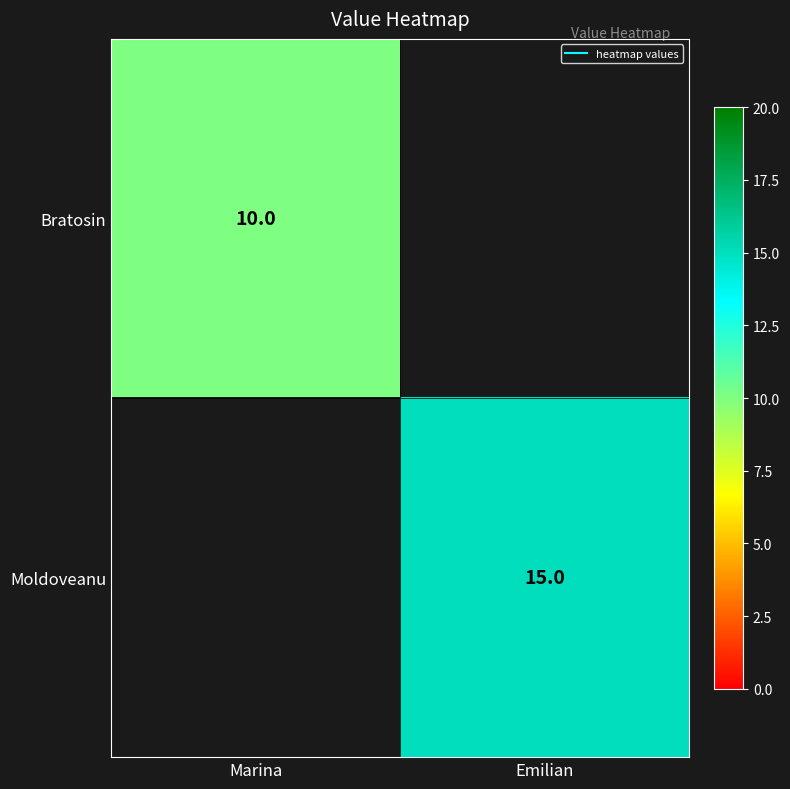

At how many categories does at least one series exceed 12?

1